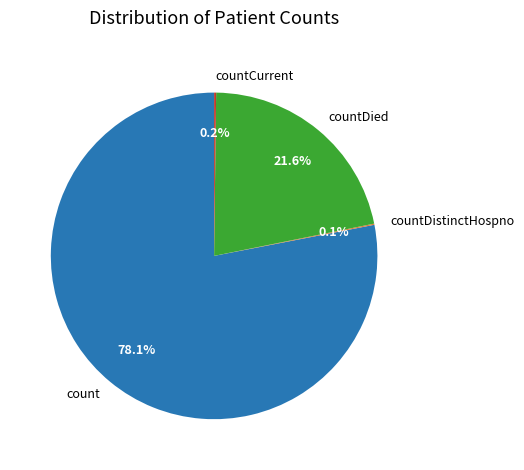

Is it true that count is 78% of the pie?

True